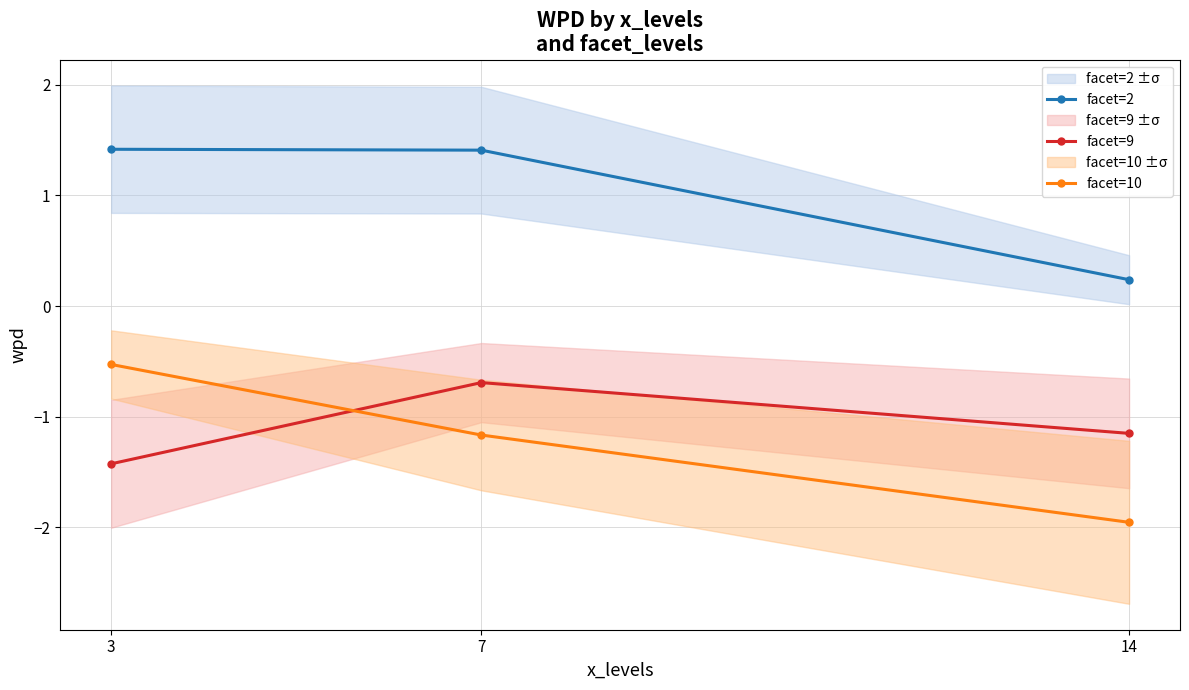

True or false: facet=10 has a value of -2.8 at 14.

False